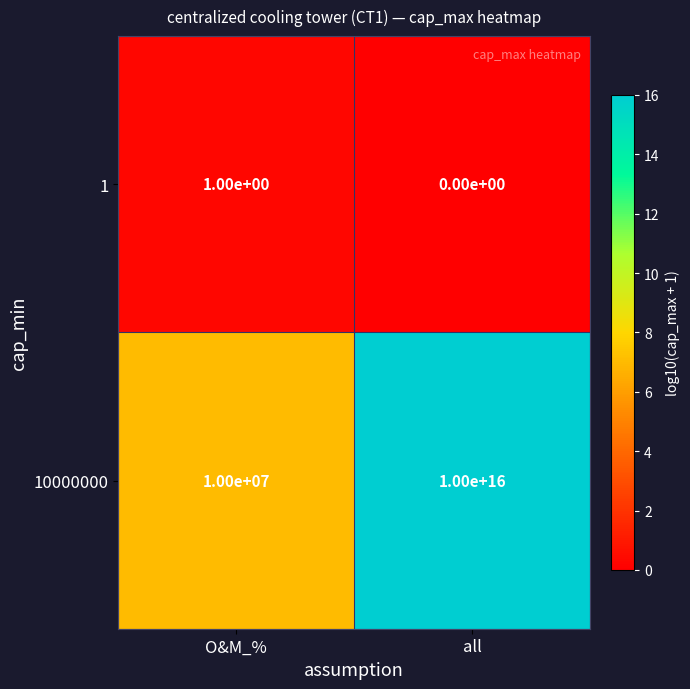

Is it true that 10000000 equals 10000000000000000 at all?

True